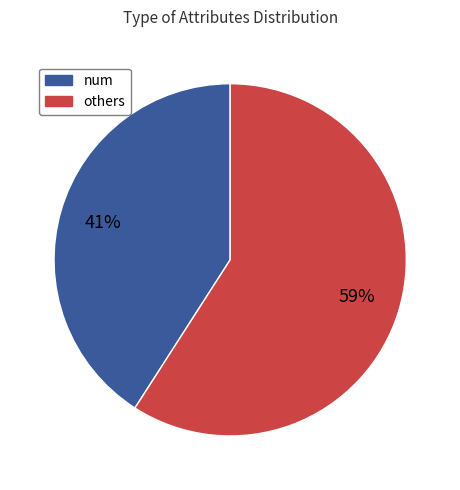

Rank the categories by value from lowest to highest.

num, others